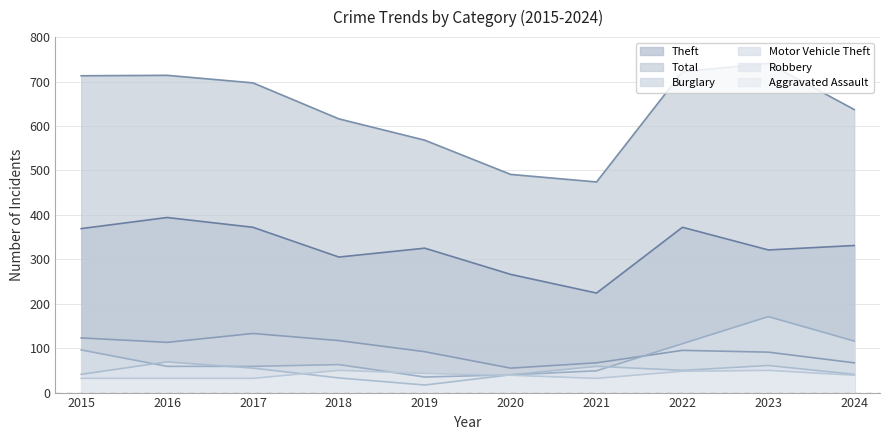

Rank the series by their maximum value, from highest to lowest.

Total, Theft, Motor Vehicle Theft, Burglary, Robbery, Aggravated Assault